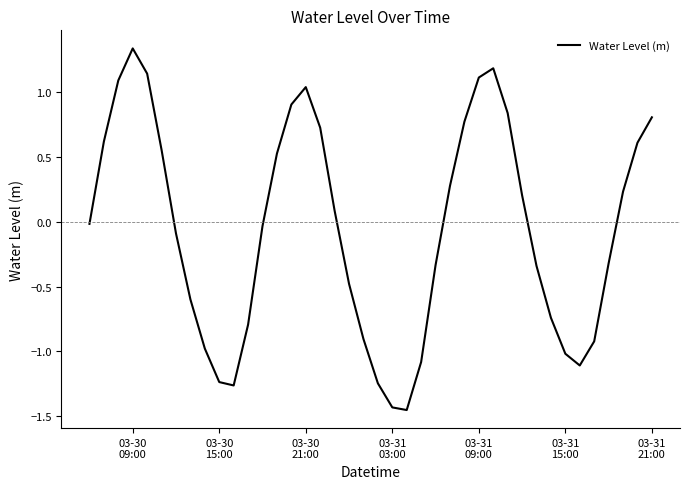

Count the number of categories in the chart.

40